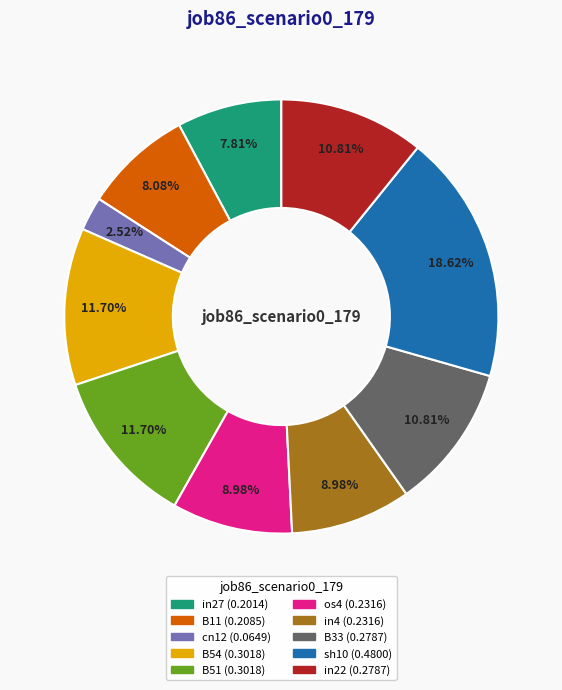

How many slices are in this pie chart?

10